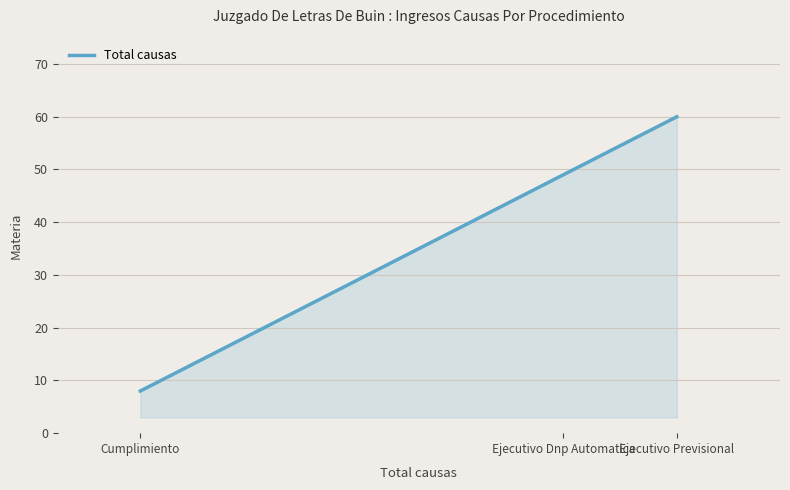

How many series are shown in this chart?

1